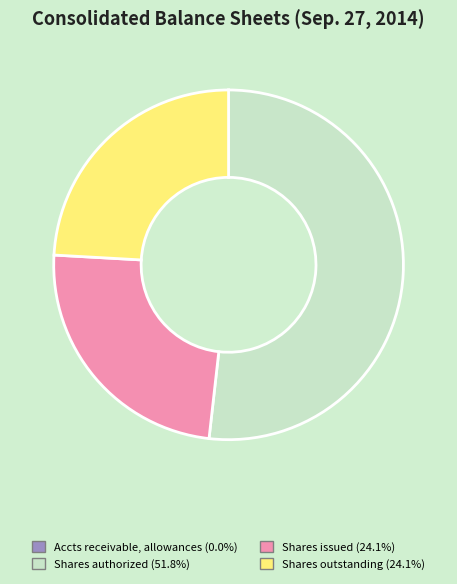

Does any single category account for the majority?

Yes